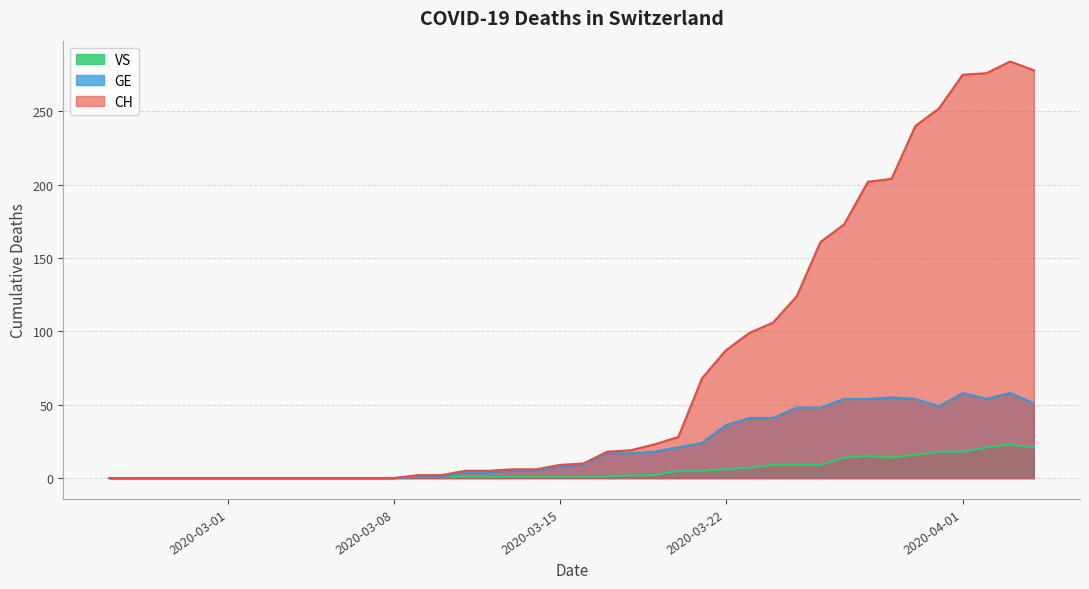

Where is CH nearest to the value 142?

2020-03-25